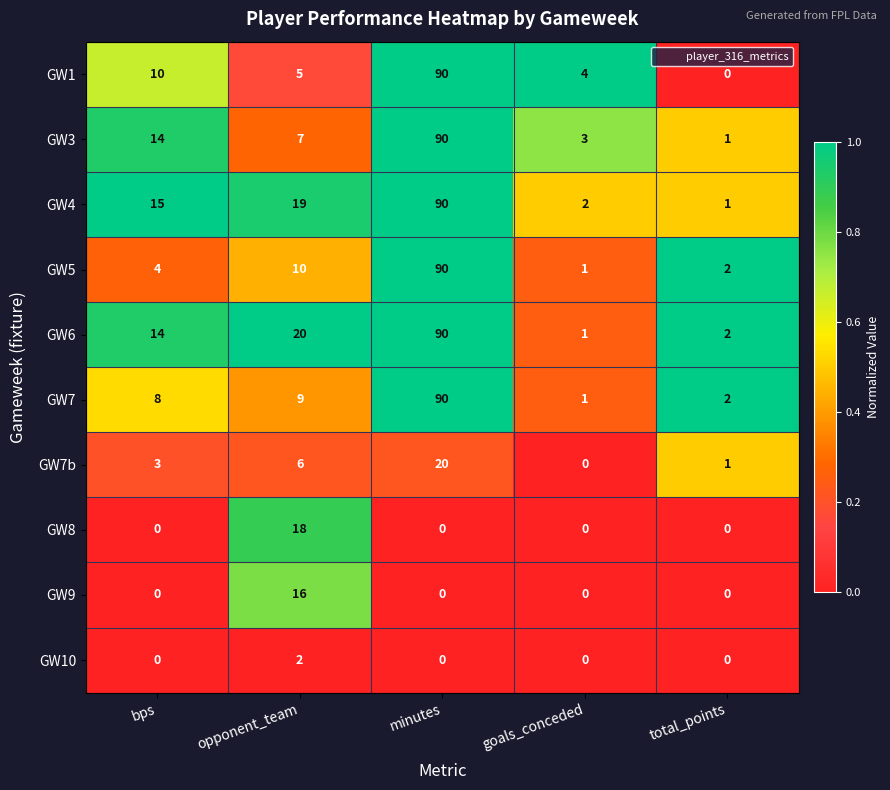

Is the value of GW3 at bps greater than the value of GW1 at minutes?

No